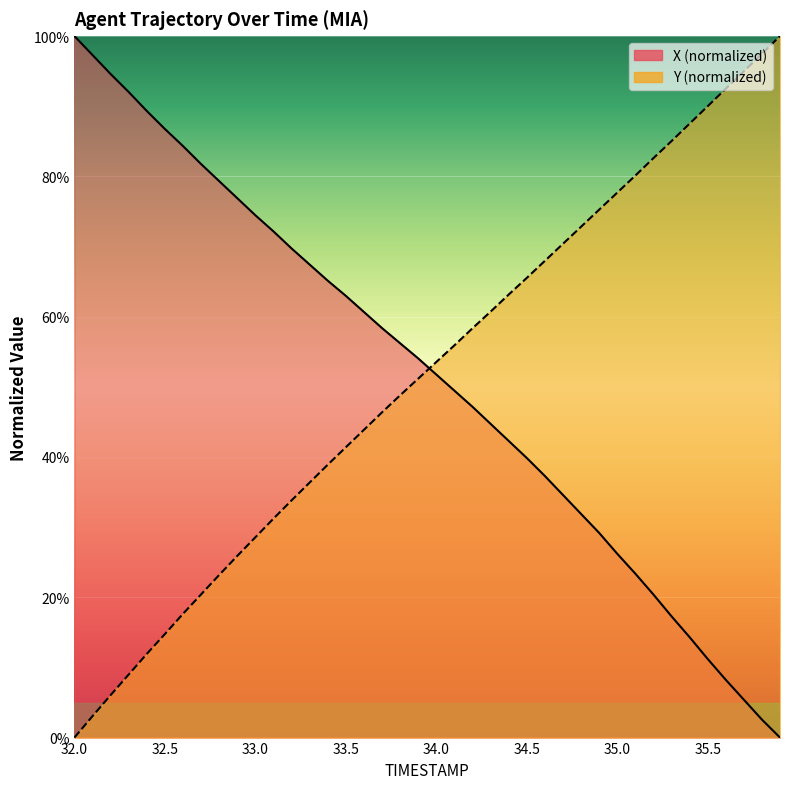

What is the sum of all Y values?

2063.5